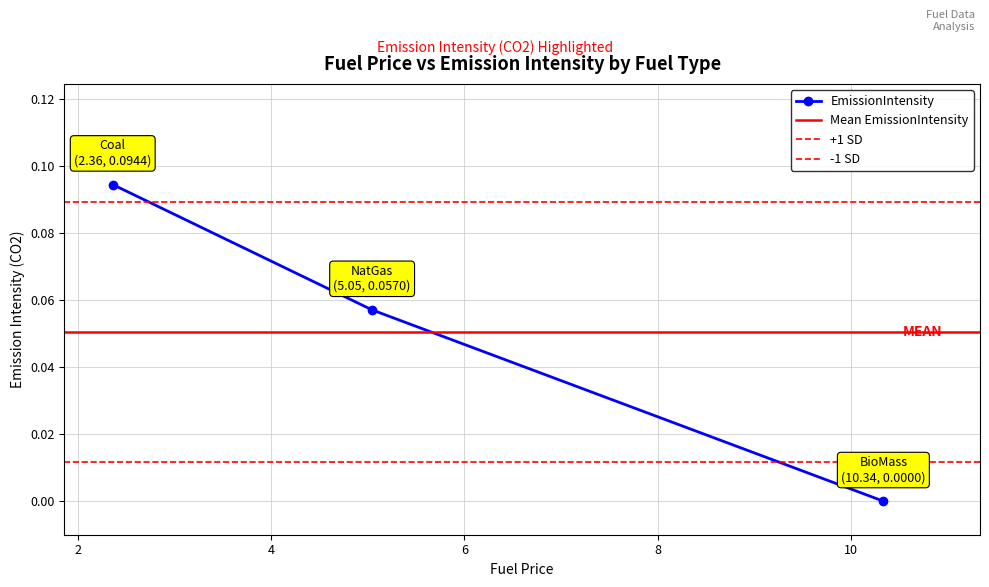

List the labels in order of value, smallest first.

BioMass, NatGas, Coal